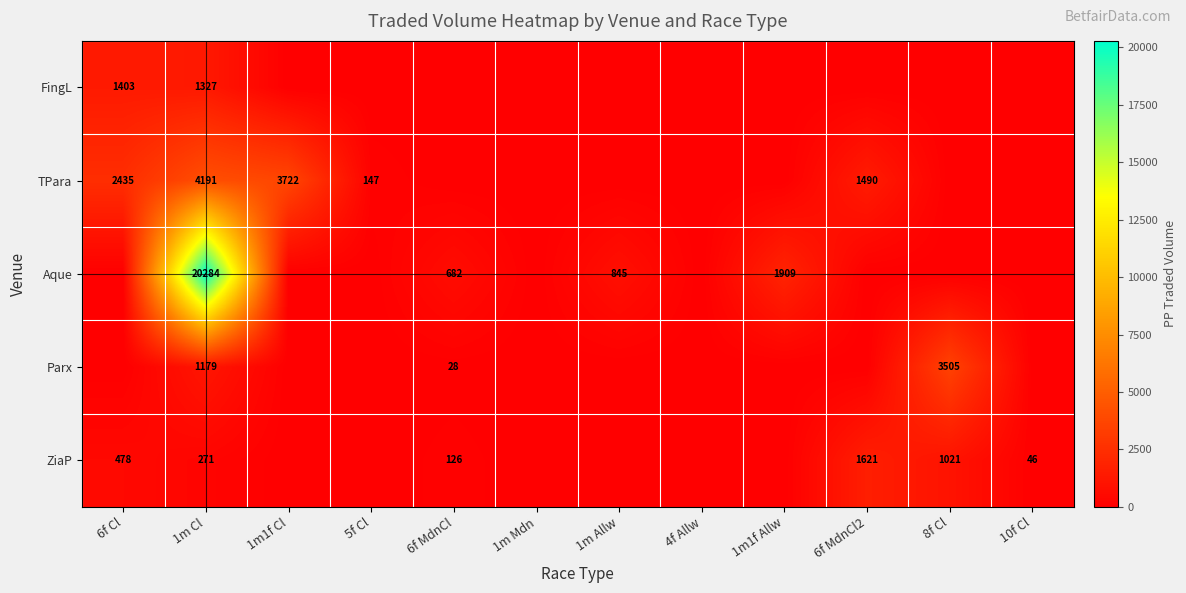

The value of FingL at 6f Cl is 1403. True or false?

True